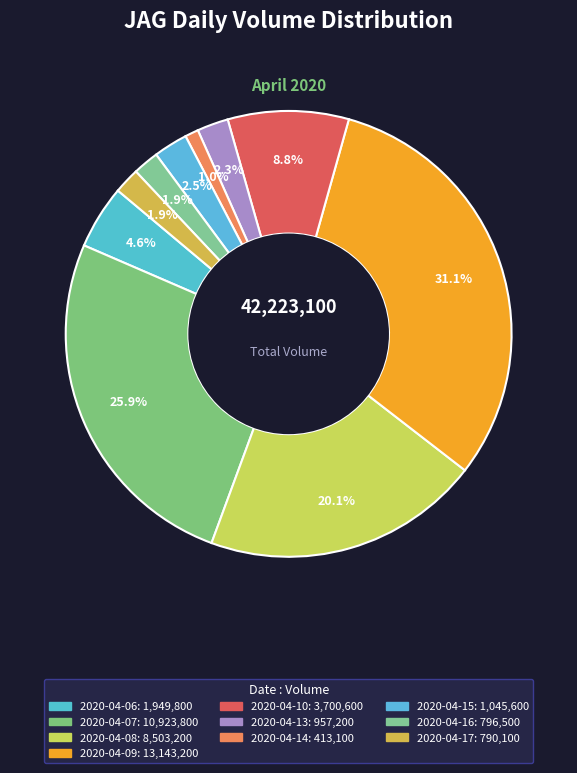

How many slices are in this pie chart?

10